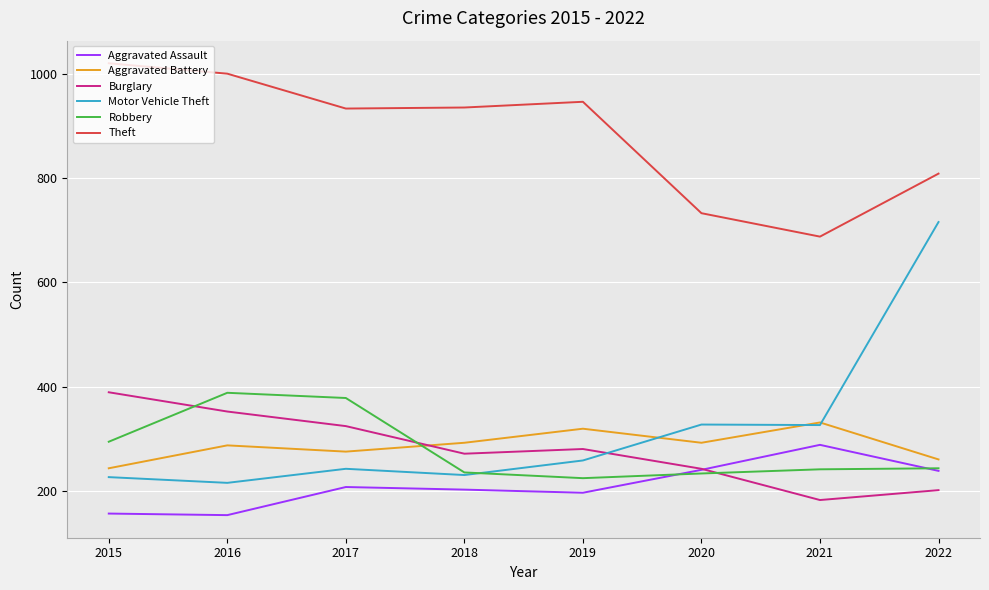

Which series changed the most between 2021 and 2022?

Motor Vehicle Theft